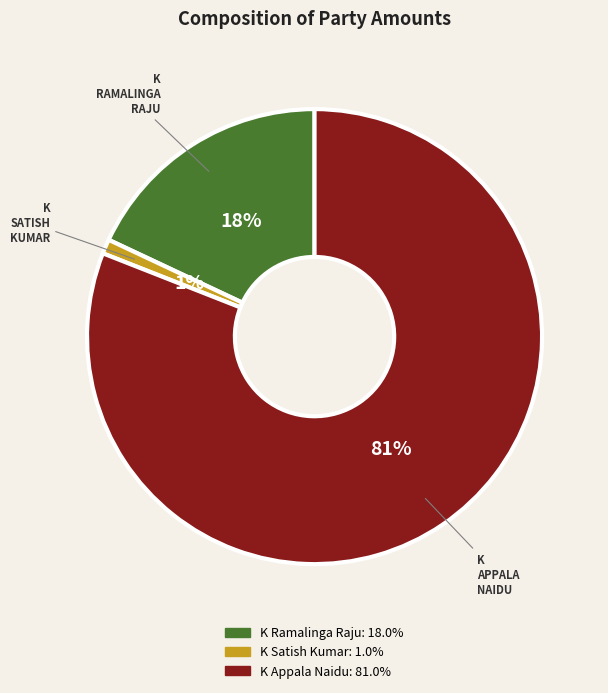

True or false: K Appala Naidu accounts for 81% of the total.

True